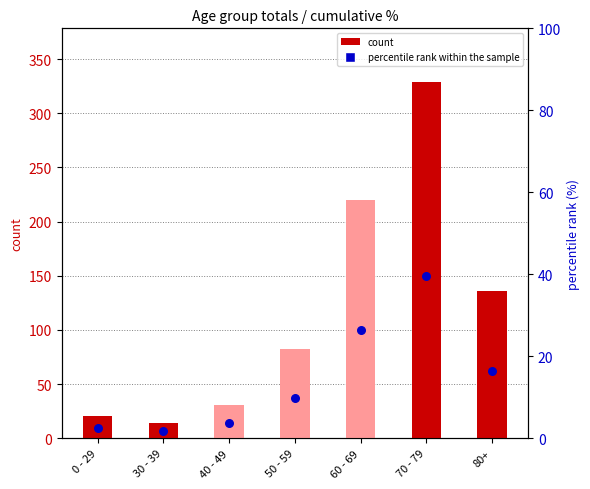

Is the value of count at 0 - 29 greater than the value of percentile rank within the sample at 40 - 49?

Yes